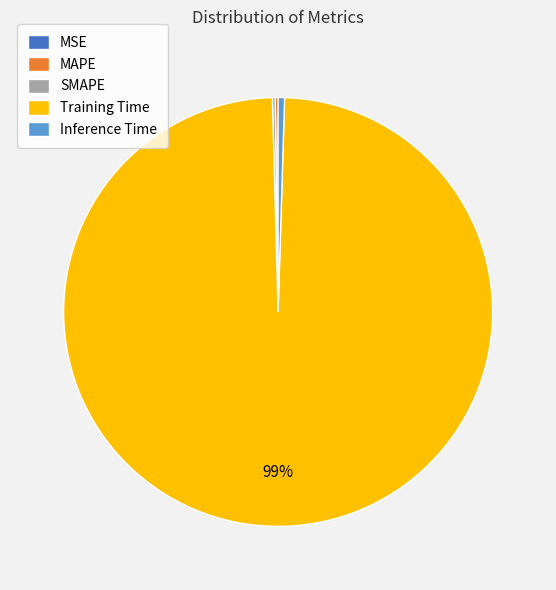

What is the majority slice?

Training Time